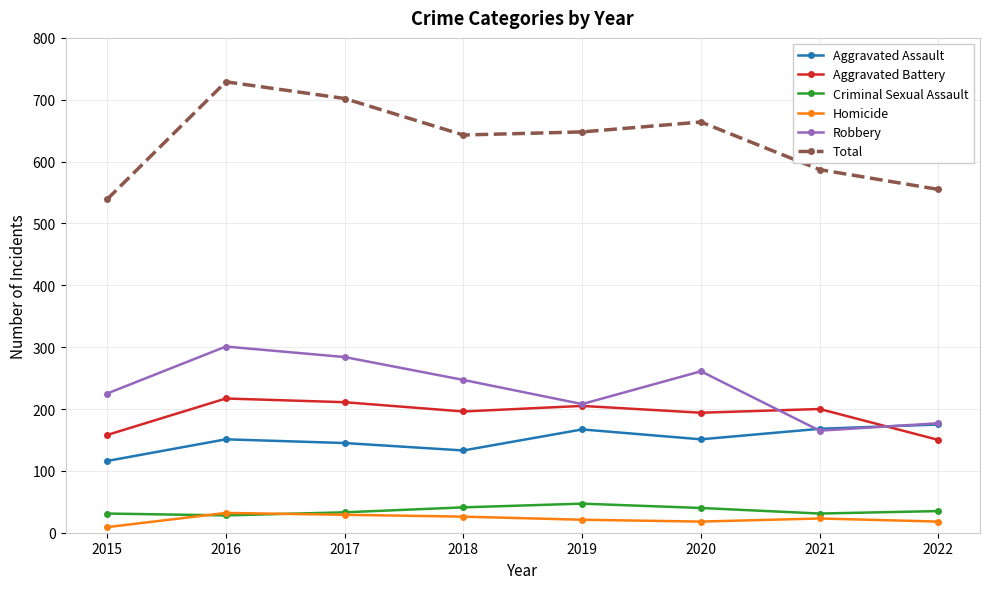

At which category is the sum across all series the highest?

2016